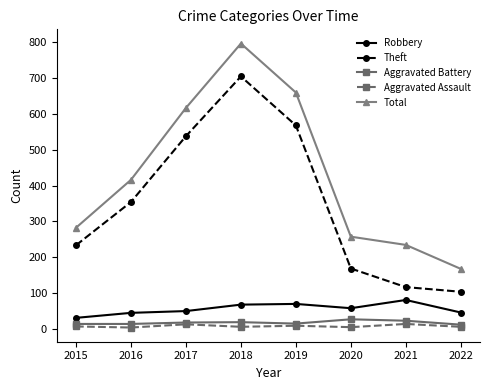

How many values in the Aggravated Battery series are below 17?

4